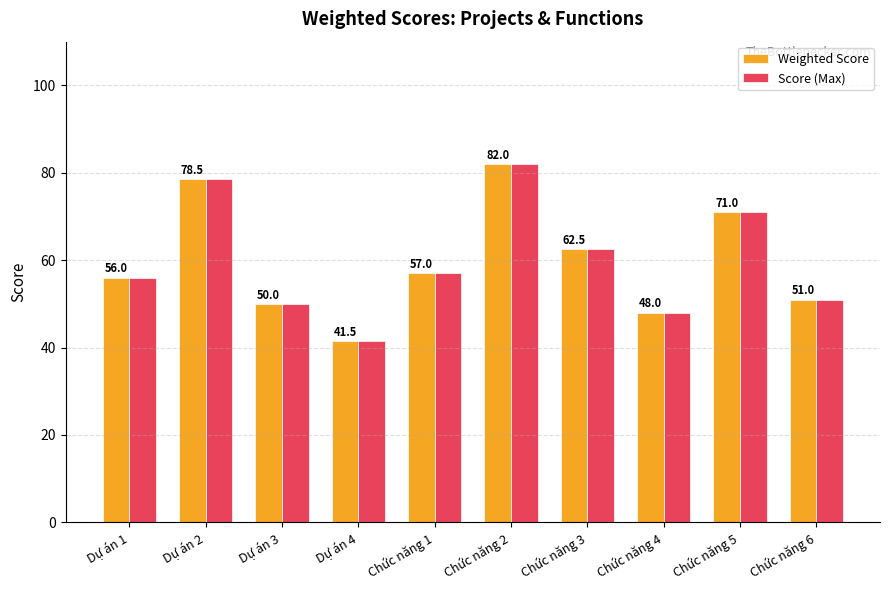

At how many categories does at least one series exceed 61?

4